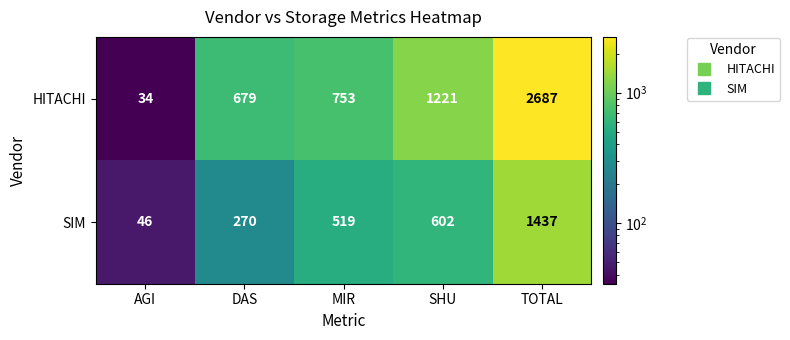

Reading left to right, transcribe all the data shown in this chart.

HITACHI: 34	679	753	1221	2687
SIM: 46	270	519	602	1437